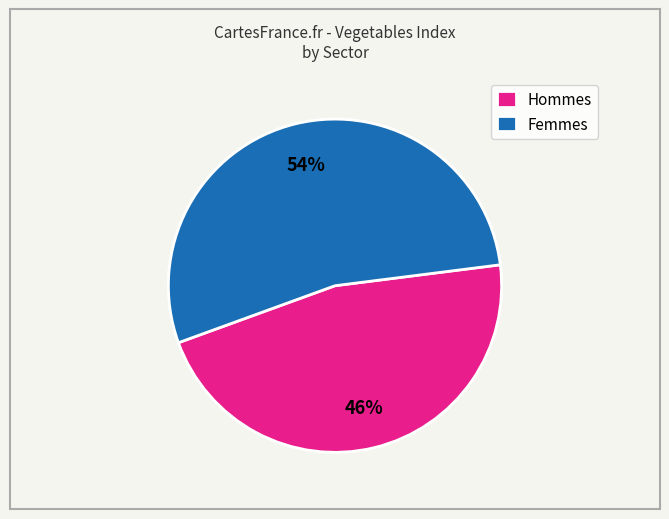

To the nearest percent, what is the combined percentage of Femmes and Hommes?

100%